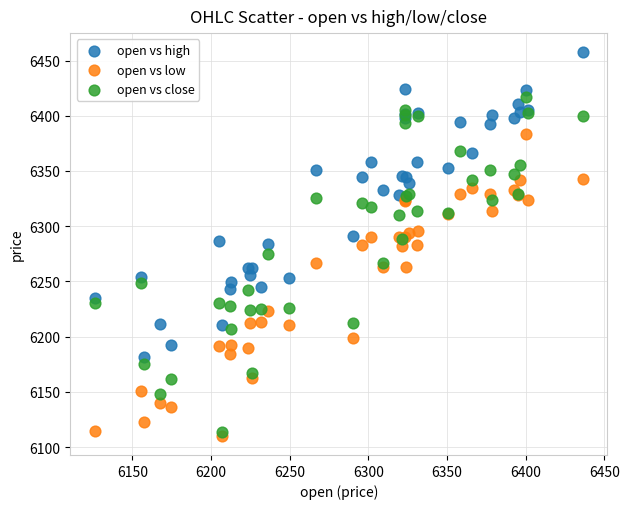

Which series has the widest spread of Y values?

open vs close